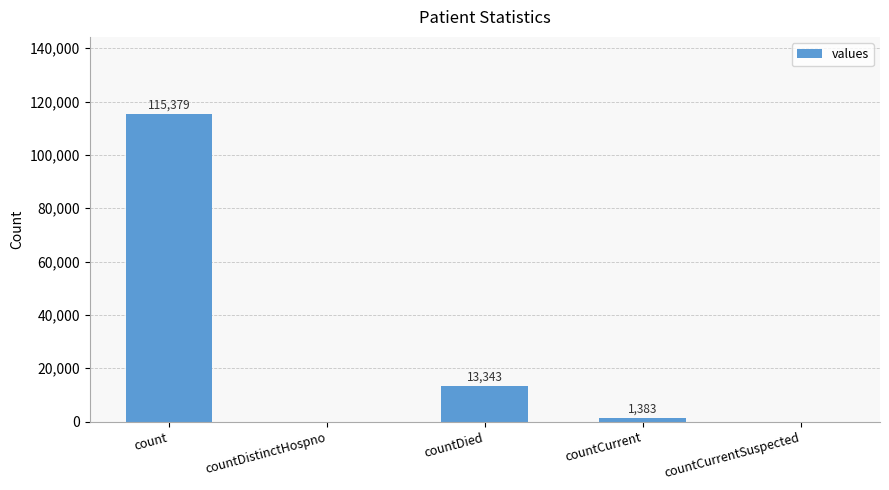

What is the sum of all values?

130105